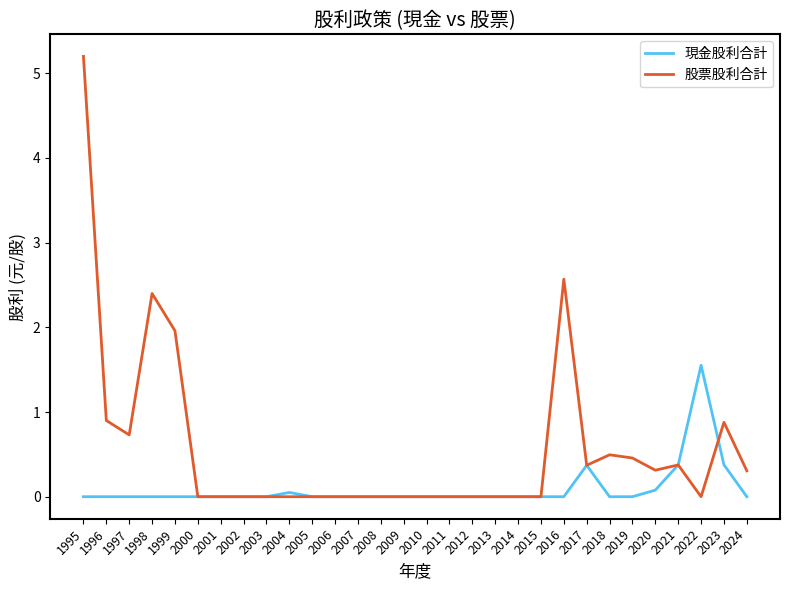

How many categories are shown in the chart?

30